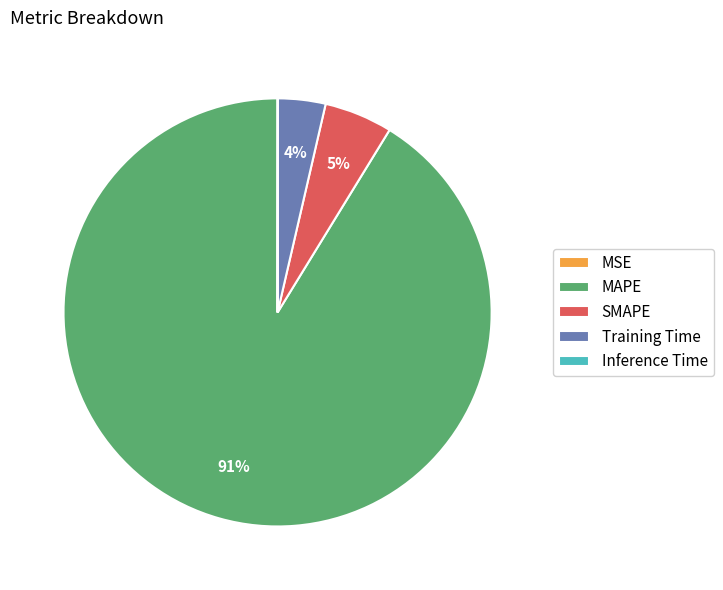

What percentage is the Training Time slice, to the nearest percent?

4%